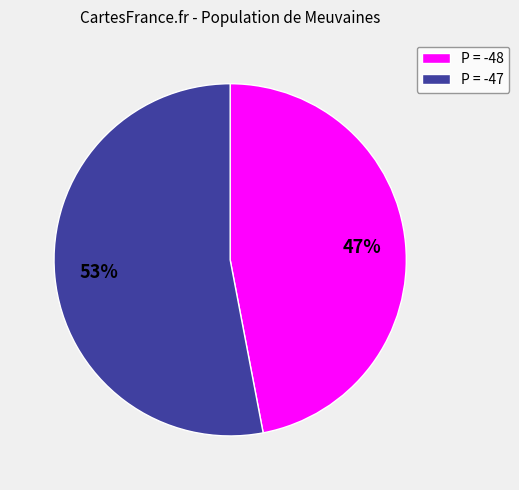

How many segments does this pie chart have?

2